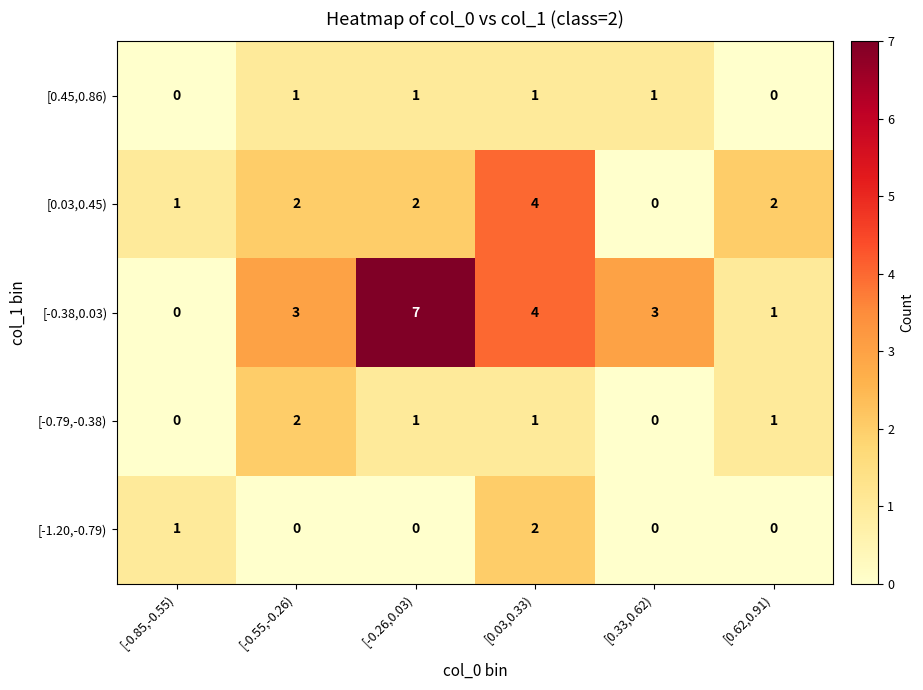

The [0.03,0.45) series shows 2 at [-0.55,-0.26). True or false?

True